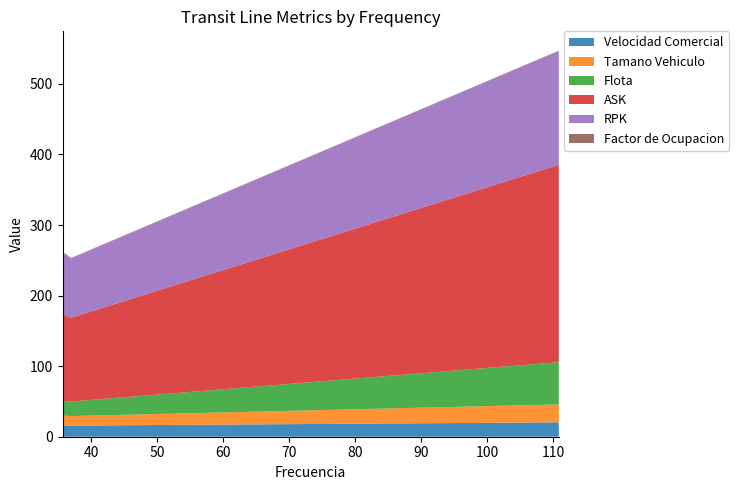

Reading left to right, transcribe all the data shown in this chart.

Velocidad Comercial: 15.8	15.8	15.8	15.8	15.8	20.4
Tamano Vehiculo: 13.7	13.9	14.0	14.0	13.5	25.4
Flota: 19.8	20.0	20.0	20.0	20.6	59.9
ASK: 120.5	122.1	122.8	122.8	118.7	279.7
RPK: 85.9	86.4	86.6	86.6	84.0	161.2
Factor de Ocupacion: 0.7	0.7	0.7	0.7	0.7	0.6